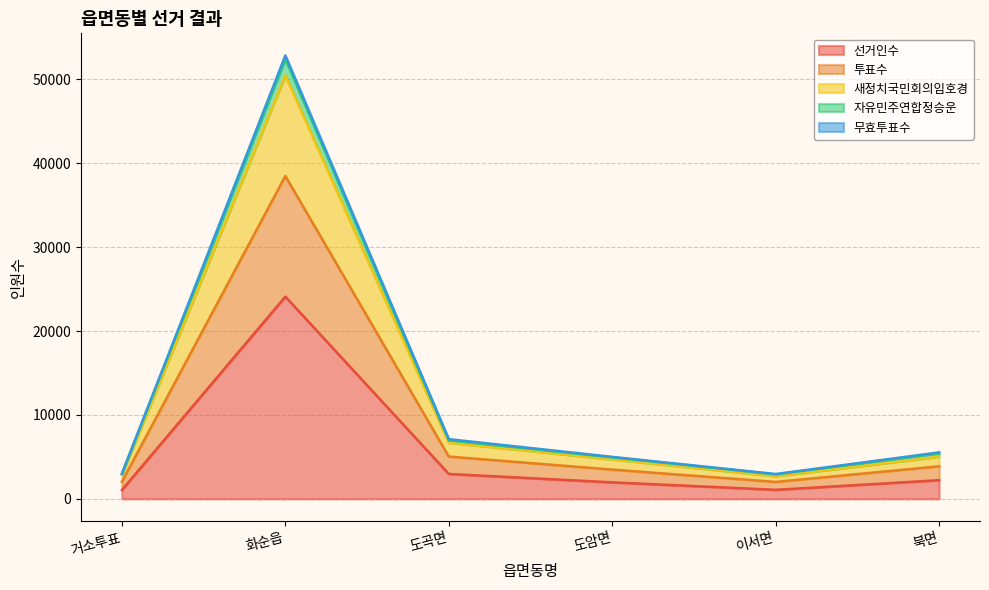

Is it true that 선거인수 equals 24104 at 화순읍?

True